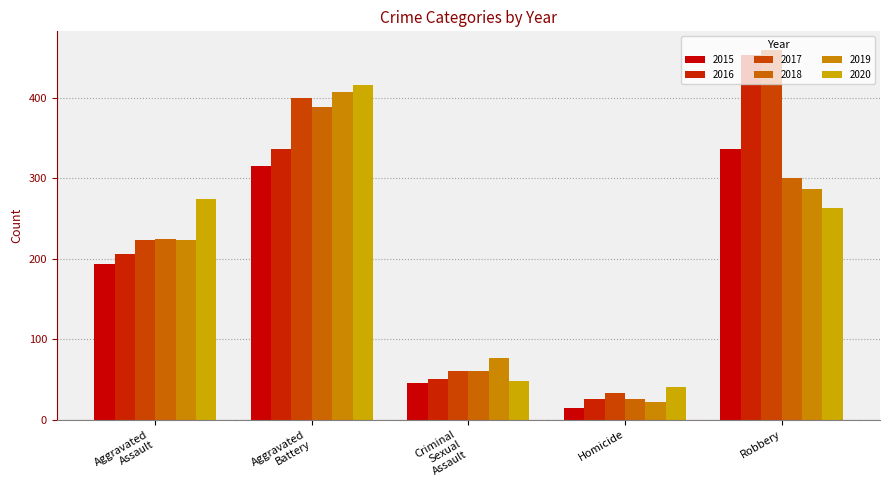

What is the minimum value for 2015?

15